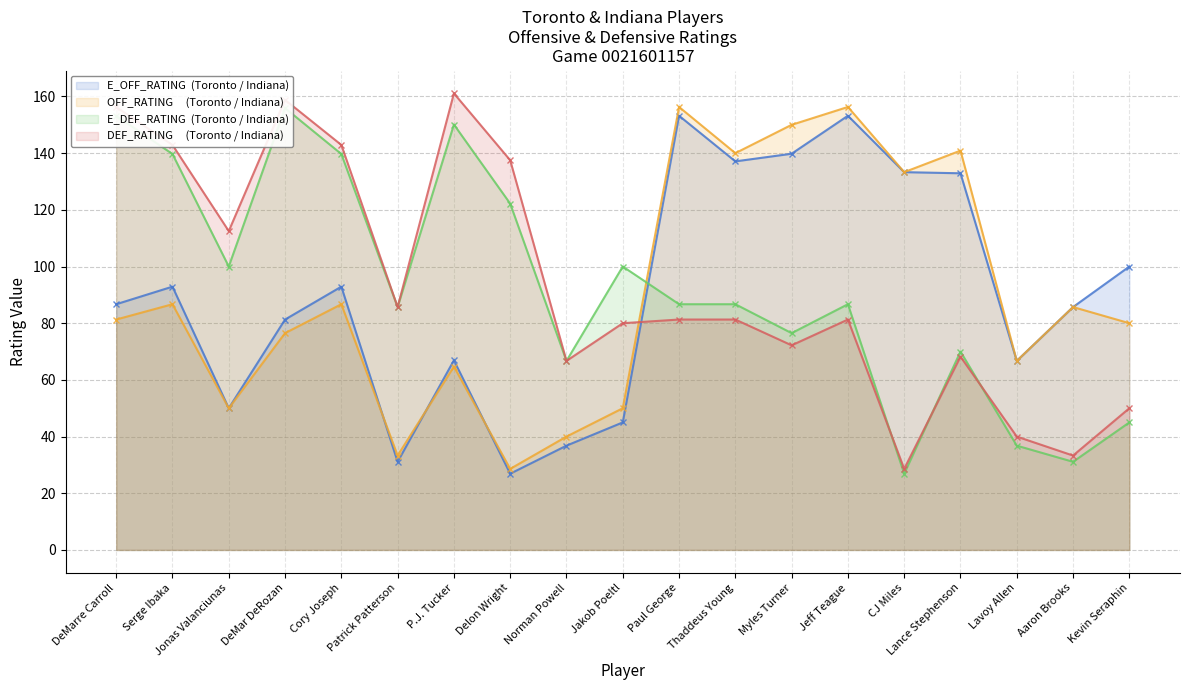

At which category is the sum across all series the highest?

DeMarre Carroll